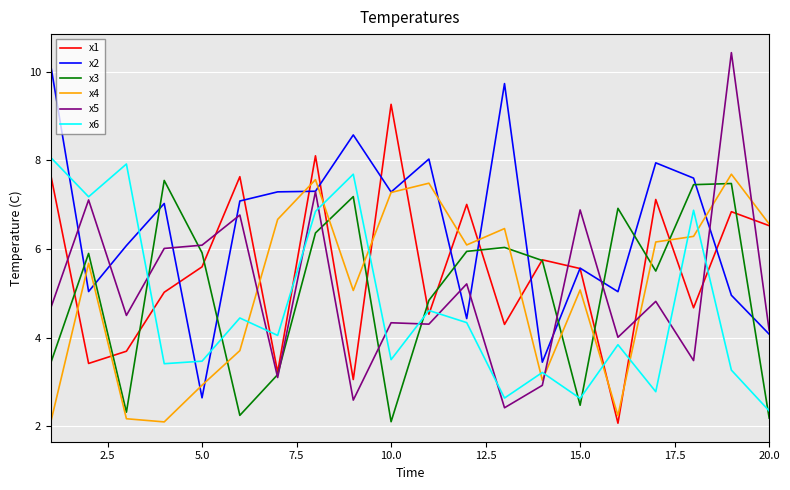

How many interior local valleys does the x1 series have?

7